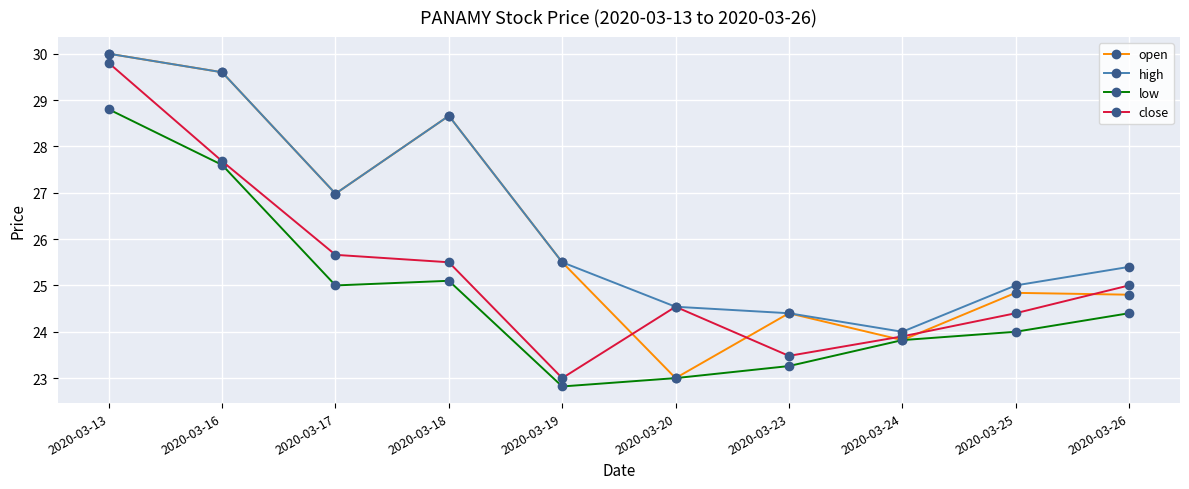

List the labels in order of low value, smallest first.

2020-03-19, 2020-03-20, 2020-03-23, 2020-03-24, 2020-03-25, 2020-03-26, 2020-03-17, 2020-03-18, 2020-03-16, 2020-03-13